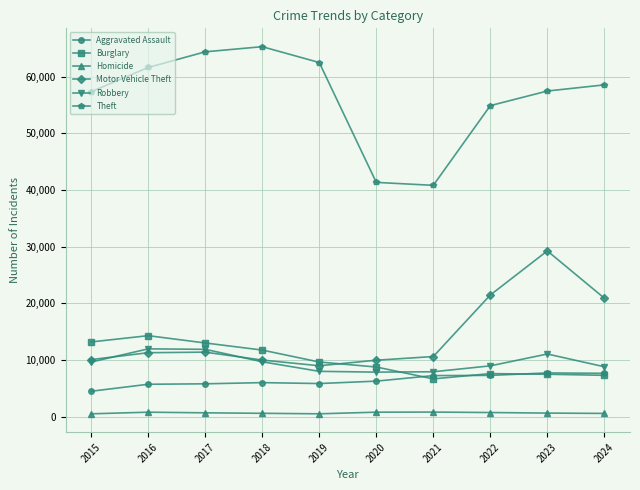

What is the sum of the Theft values at 2015 and 2019?

119848